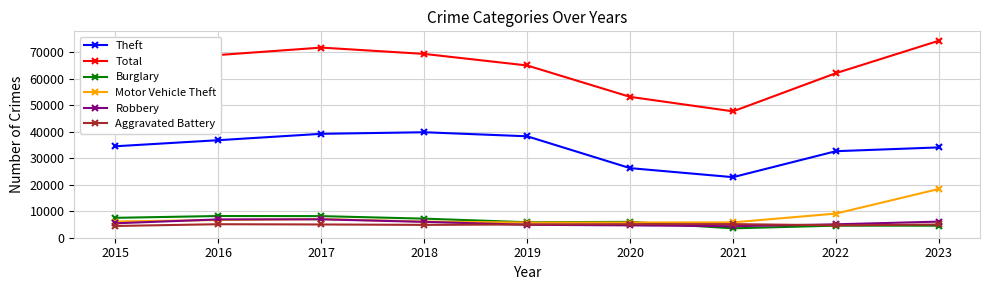

Which series has the largest range (max minus min)?

Total